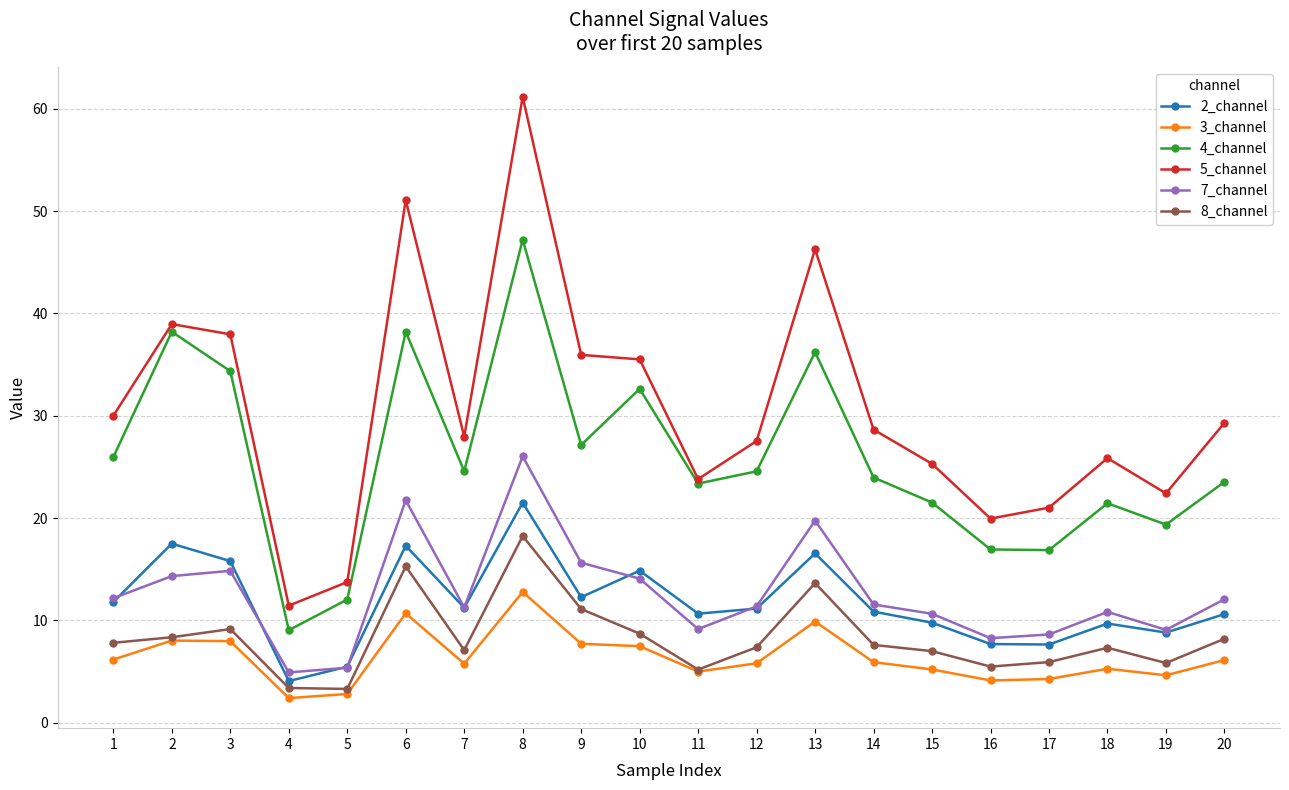

Where is 4_channel nearest to the value 28?

9